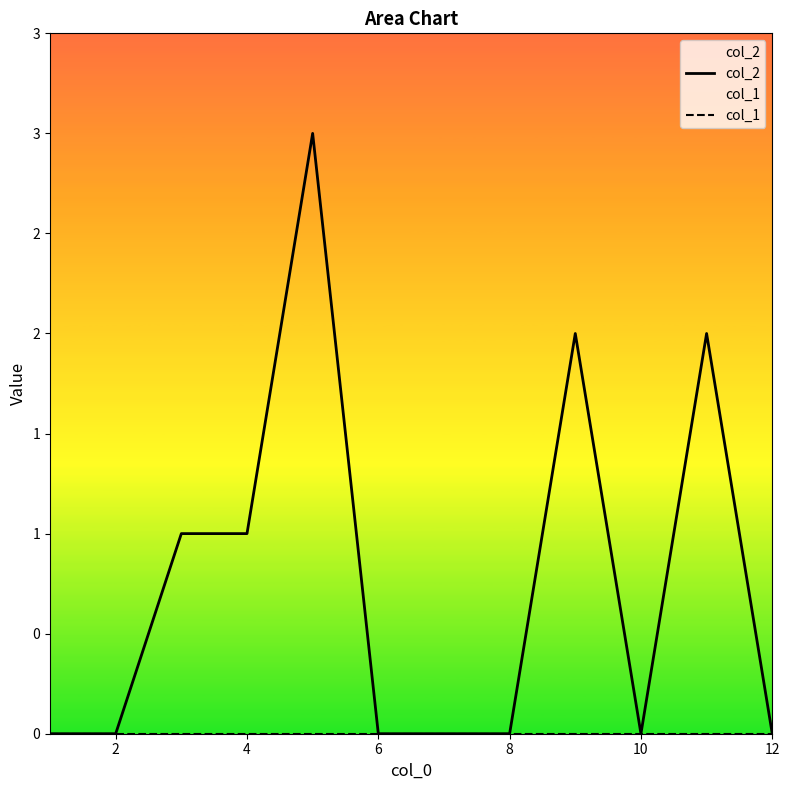

How many categories are shown in the chart?

12